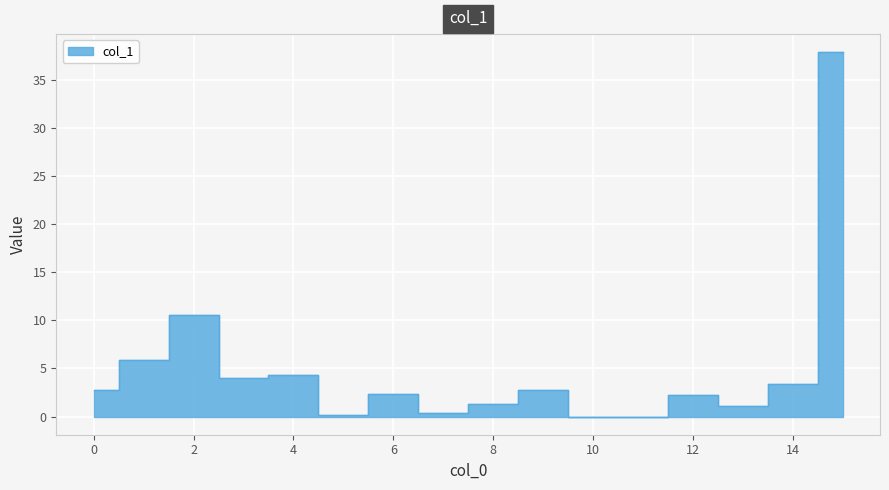

Reading right to left, extract all data points from this chart.

37.9	3.3	1.1	2.2	0.0	0.0	2.8	1.3	0.4	2.3	0.1	4.3	4.0	10.6	5.9	2.8